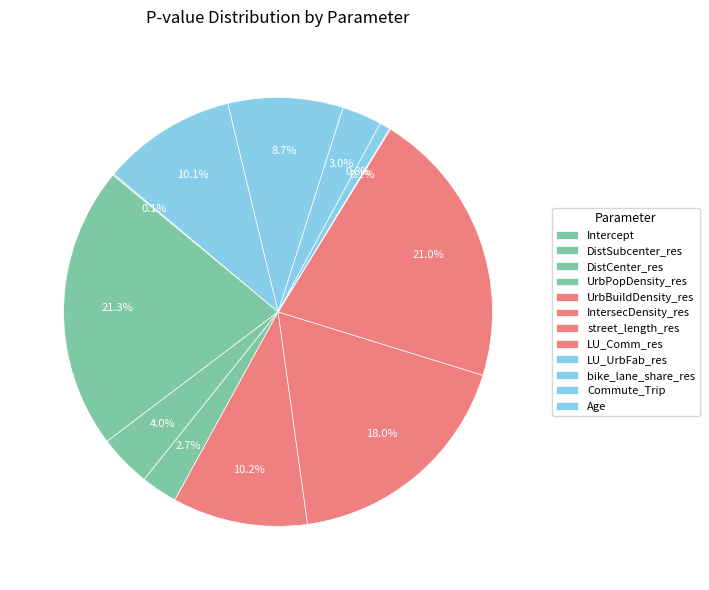

To the nearest percent, what portion does street_length_res represent?

21%